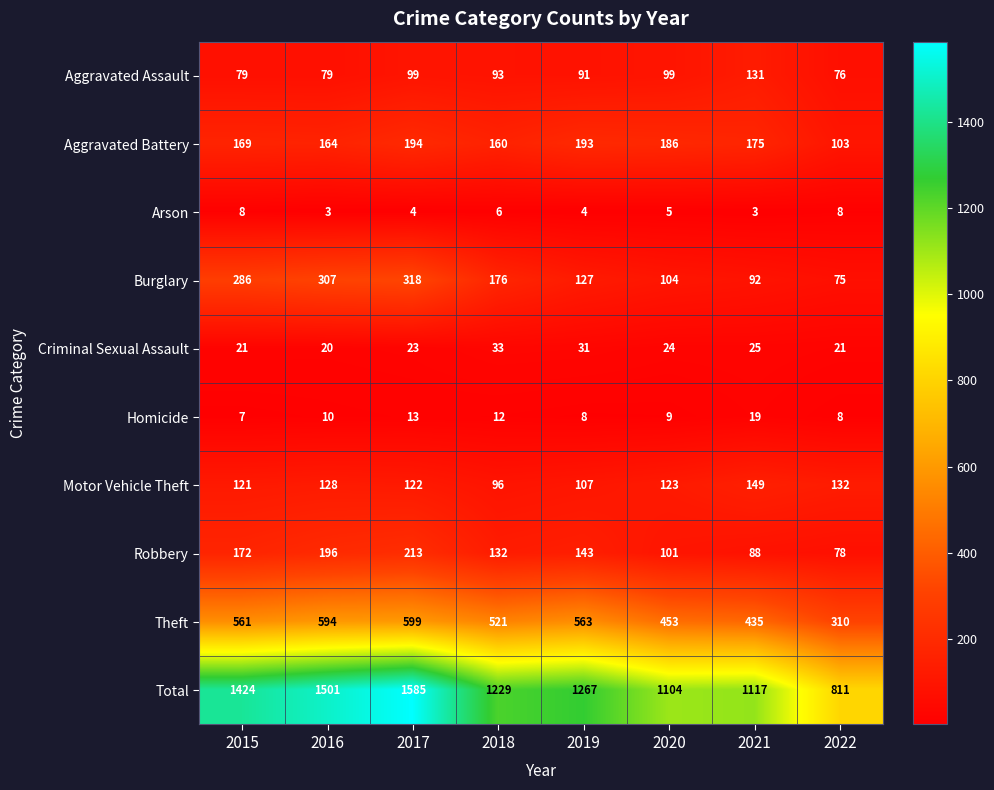

What is the difference between the second highest and minimum values in the Arson series?

5